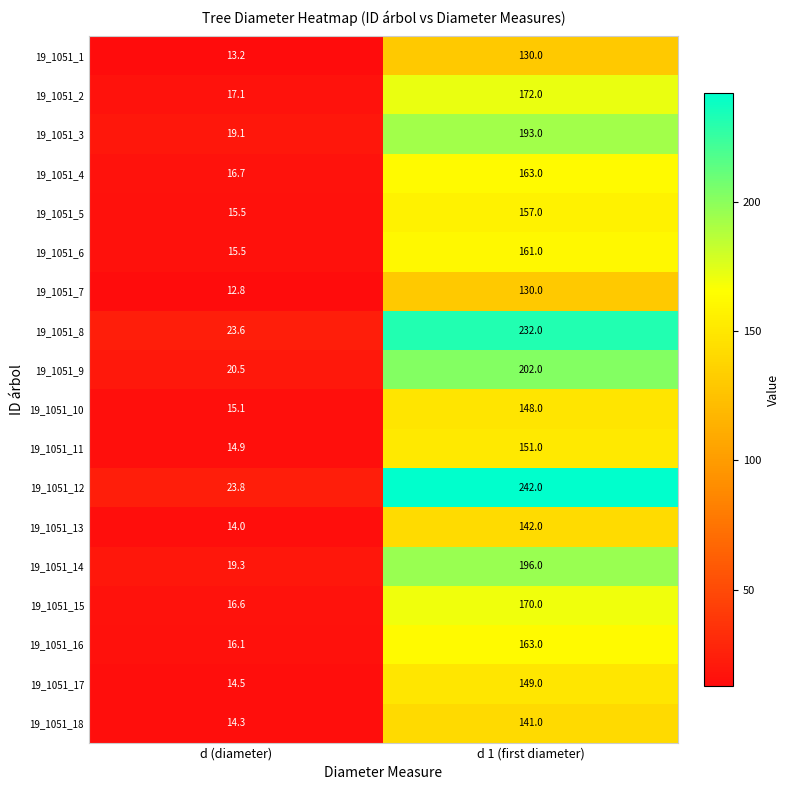

At how many categories does at least one series exceed 70?

1